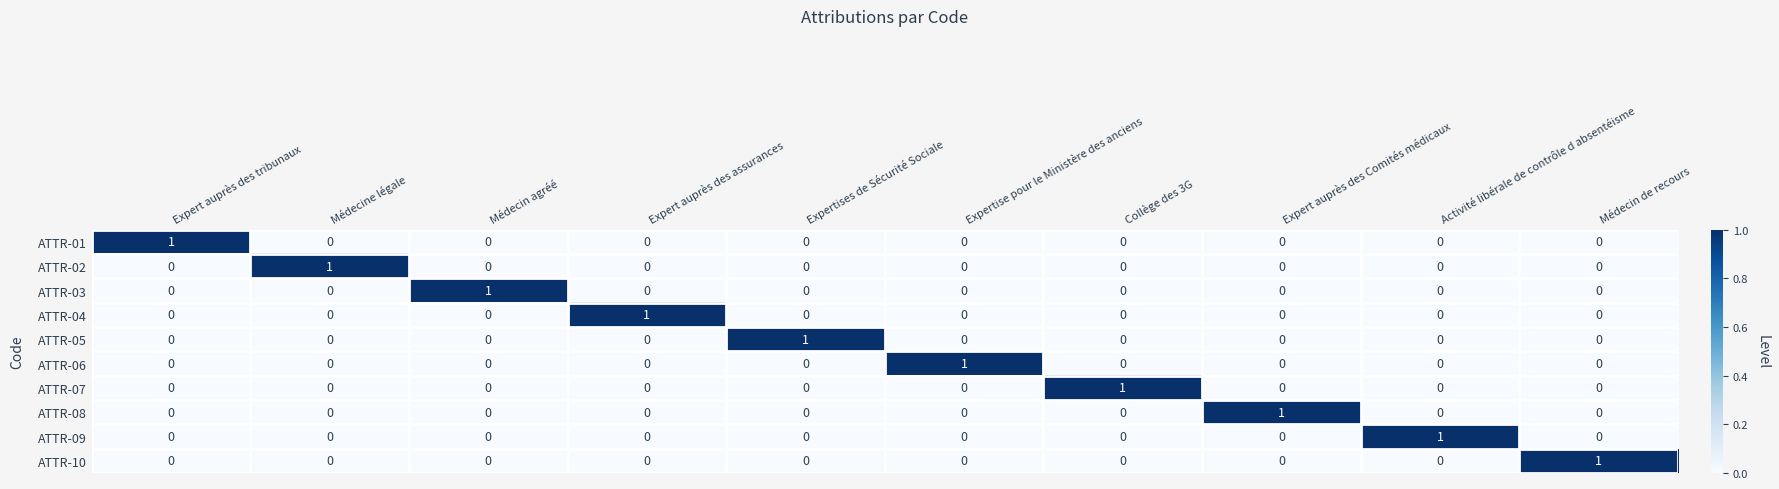

How many ATTR-07 values are between 0 and 1?

10